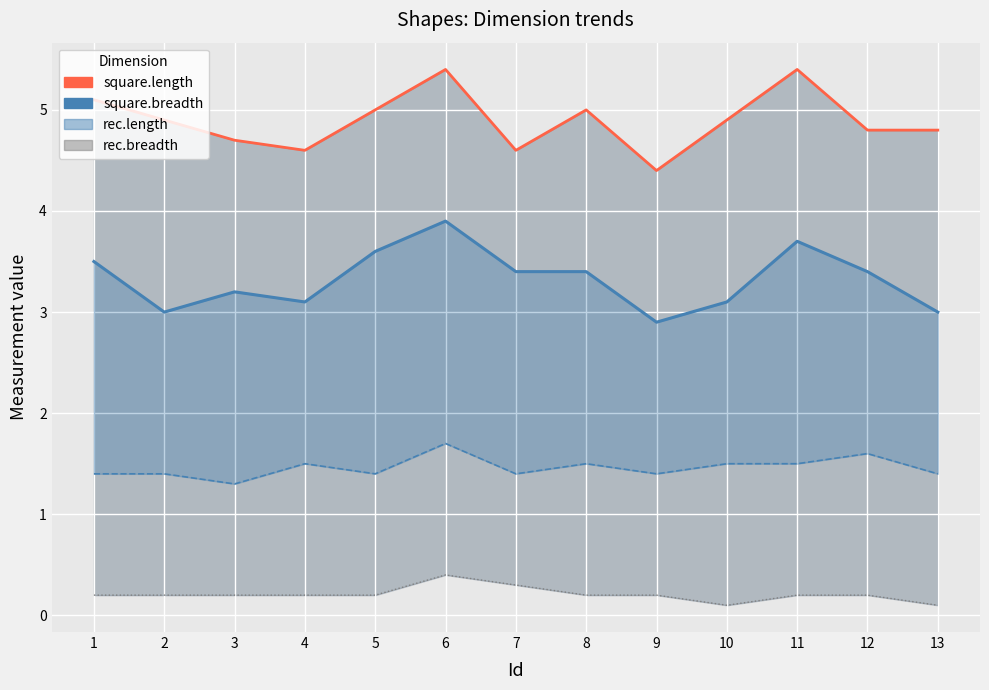

At which category is the sum across all series the highest?

6